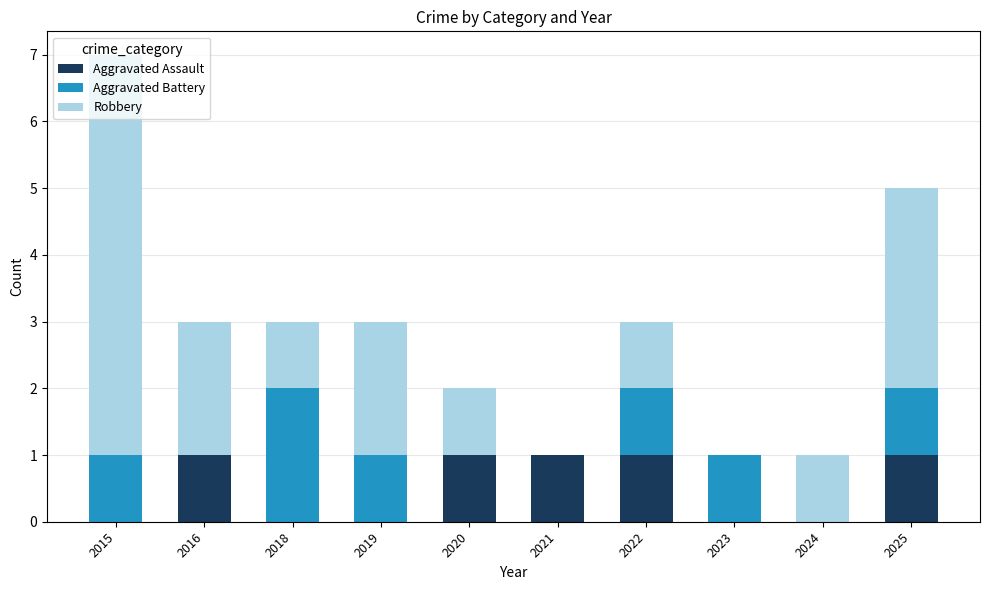

What is the sum of all Aggravated Assault values?

5